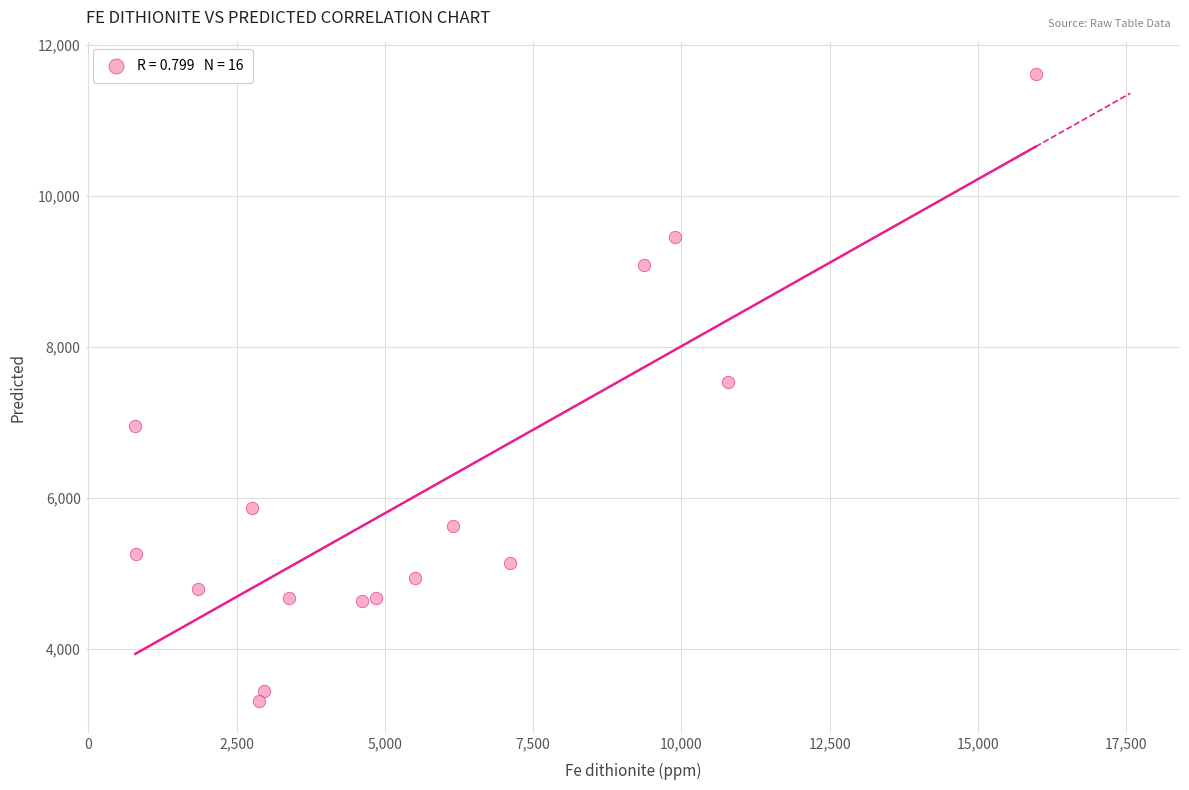

What is the range of Y values (max minus min)?

8319.9